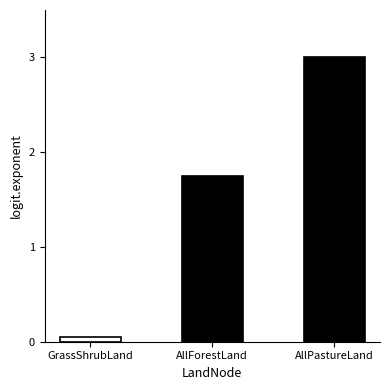

Which label corresponds to the smallest value in the chart?

GrassShrubLand